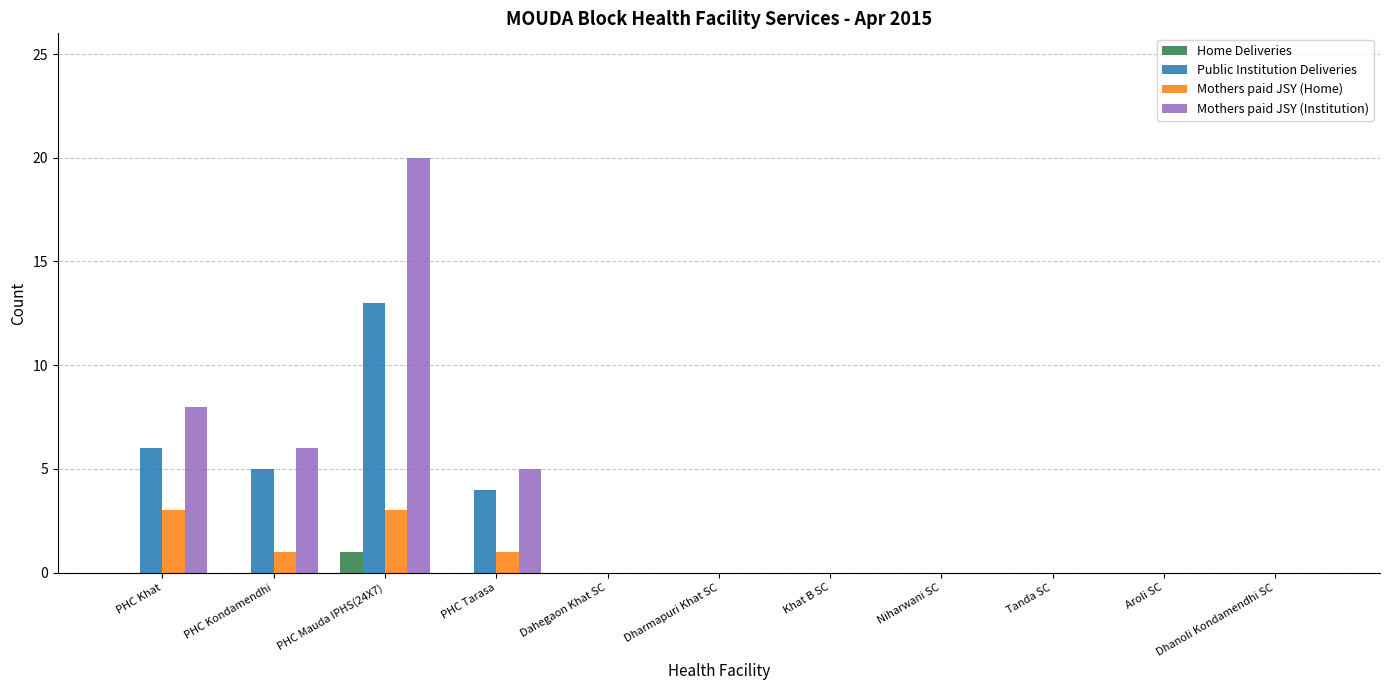

Reading left to right, extract all data points from this chart.

Home Deliveries: PHC Khat=0	PHC Kondamendhi=0	PHC Mauda IPHS(24X7)=1	PHC Tarasa=0	Dahegaon Khat SC=0	Dharmapuri Khat SC=0	Khat B SC=0	Niharwani SC=0	Tanda SC=0	Aroli SC=0	Dhanoli Kondamendhi SC=0
Public Institution Deliveries: PHC Khat=6	PHC Kondamendhi=5	PHC Mauda IPHS(24X7)=13	PHC Tarasa=4	Dahegaon Khat SC=0	Dharmapuri Khat SC=0	Khat B SC=0	Niharwani SC=0	Tanda SC=0	Aroli SC=0	Dhanoli Kondamendhi SC=0
Mothers paid JSY (Home): PHC Khat=3	PHC Kondamendhi=1	PHC Mauda IPHS(24X7)=3	PHC Tarasa=1	Dahegaon Khat SC=0	Dharmapuri Khat SC=0	Khat B SC=0	Niharwani SC=0	Tanda SC=0	Aroli SC=0	Dhanoli Kondamendhi SC=0
Mothers paid JSY (Institution): PHC Khat=8	PHC Kondamendhi=6	PHC Mauda IPHS(24X7)=20	PHC Tarasa=5	Dahegaon Khat SC=0	Dharmapuri Khat SC=0	Khat B SC=0	Niharwani SC=0	Tanda SC=0	Aroli SC=0	Dhanoli Kondamendhi SC=0